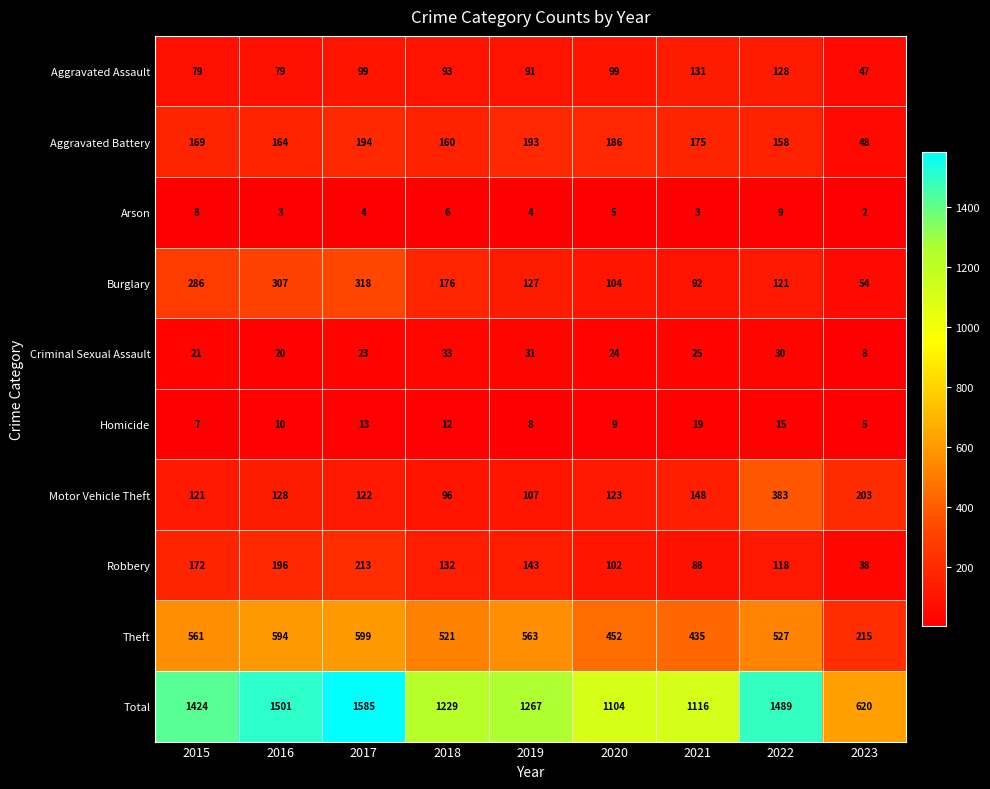

What is the sum of all Theft values?

4467